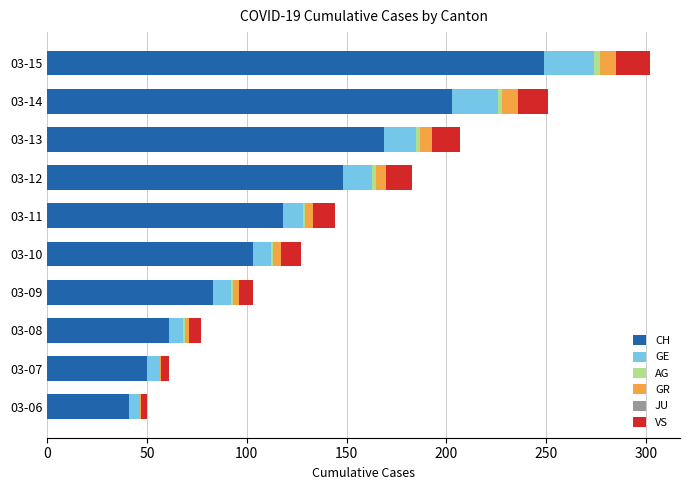

What is the highest value of the CH series?

249